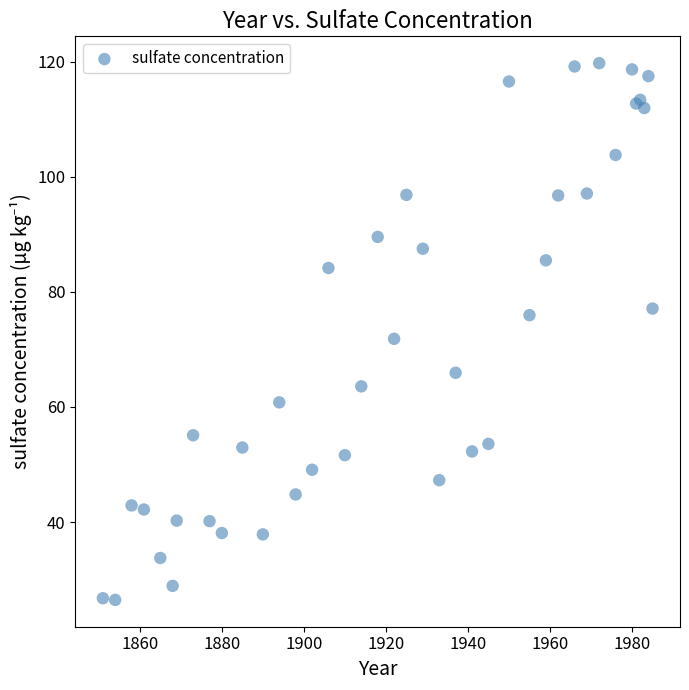

What Y value in the scatter plot is closest to 73?

71.8